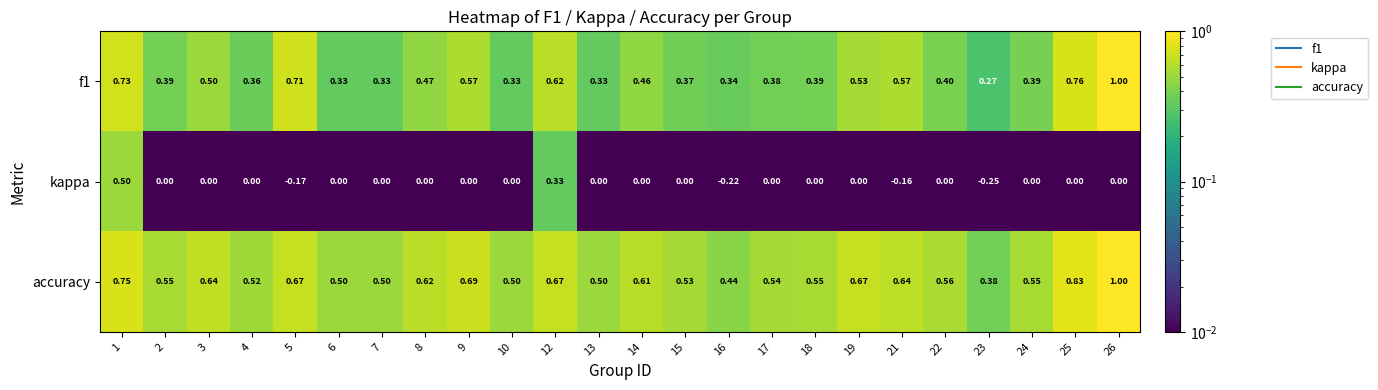

Which series has the largest total across all categories?

accuracy